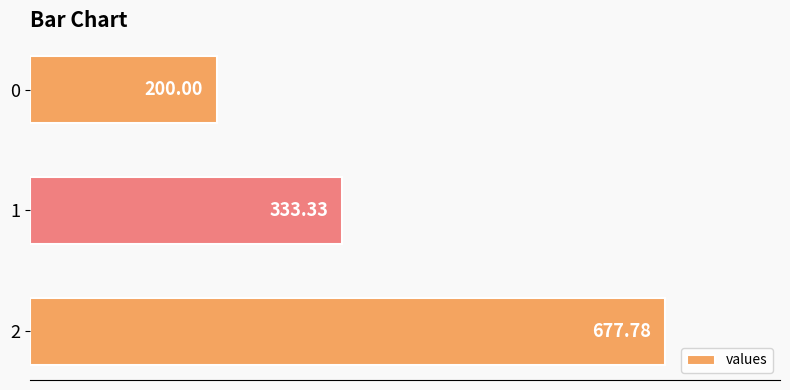

What is the average value?

403.7